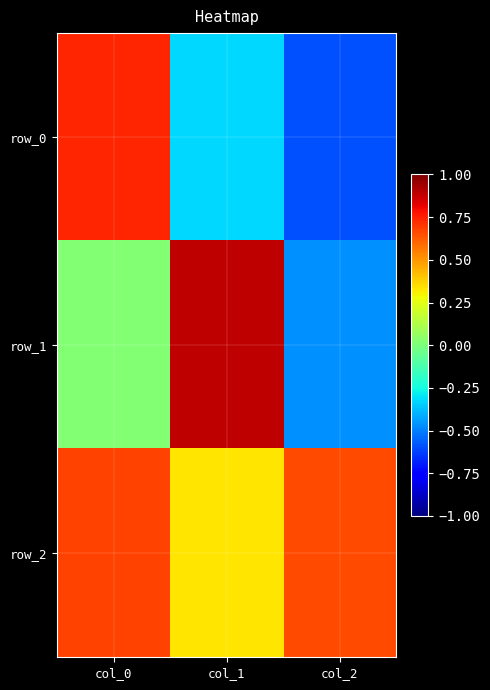

The value of row_0 at col_1 is -0.4. True or false?

False